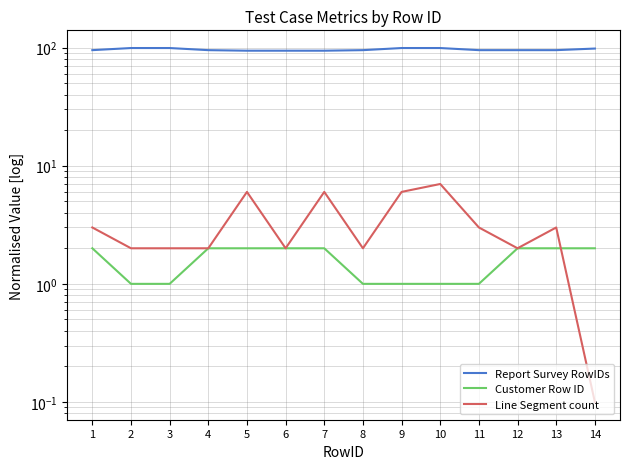

At which category is the sum across all series the highest?

10